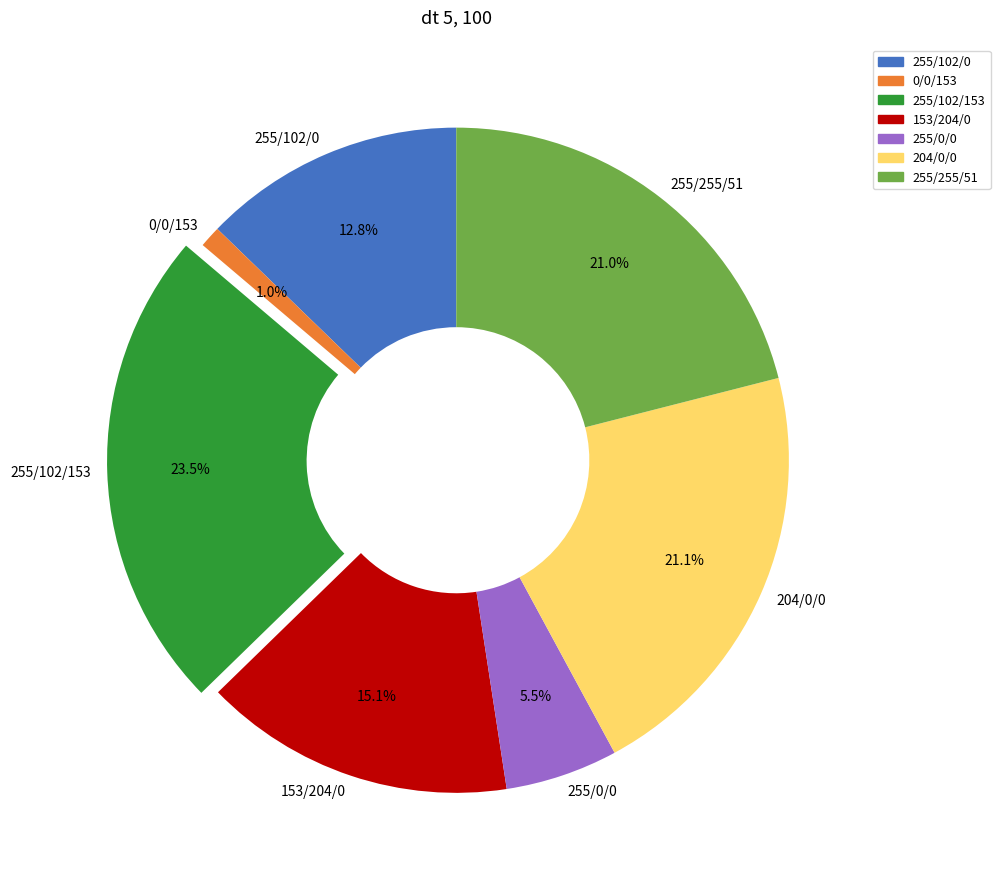

True or false: 255/102/153 accounts for 17% of the total.

False